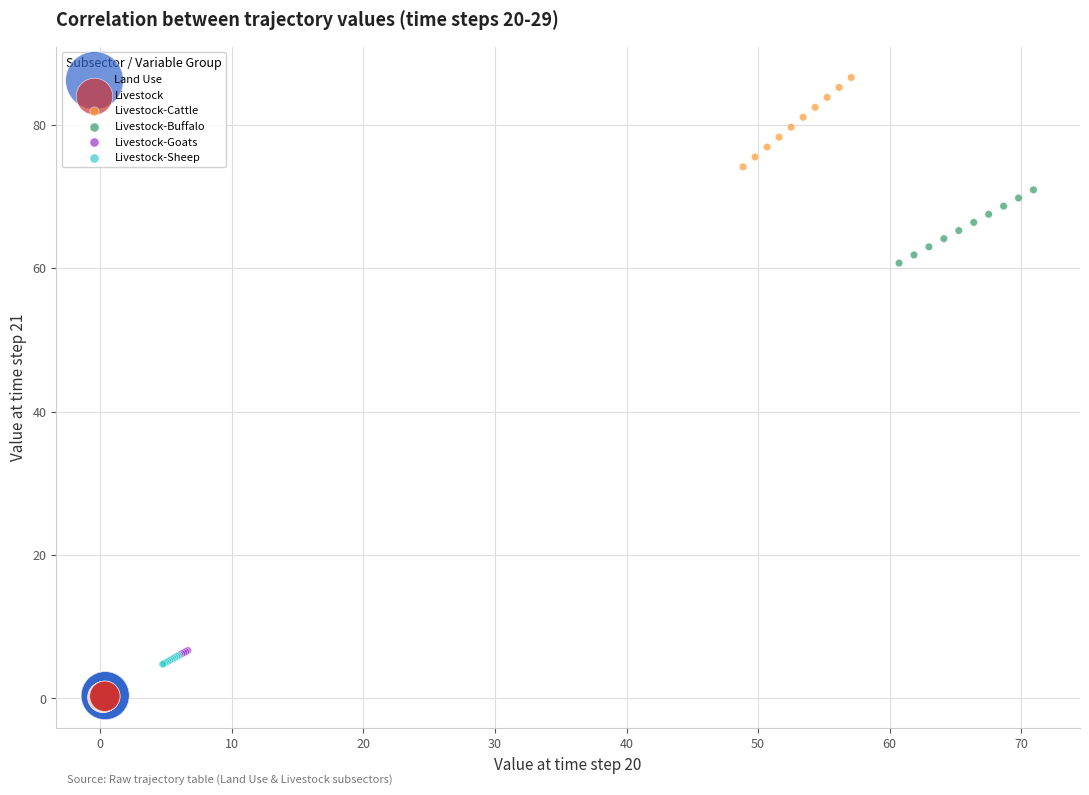

Which series has the largest Y range (max minus min)?

Livestock-Cattle